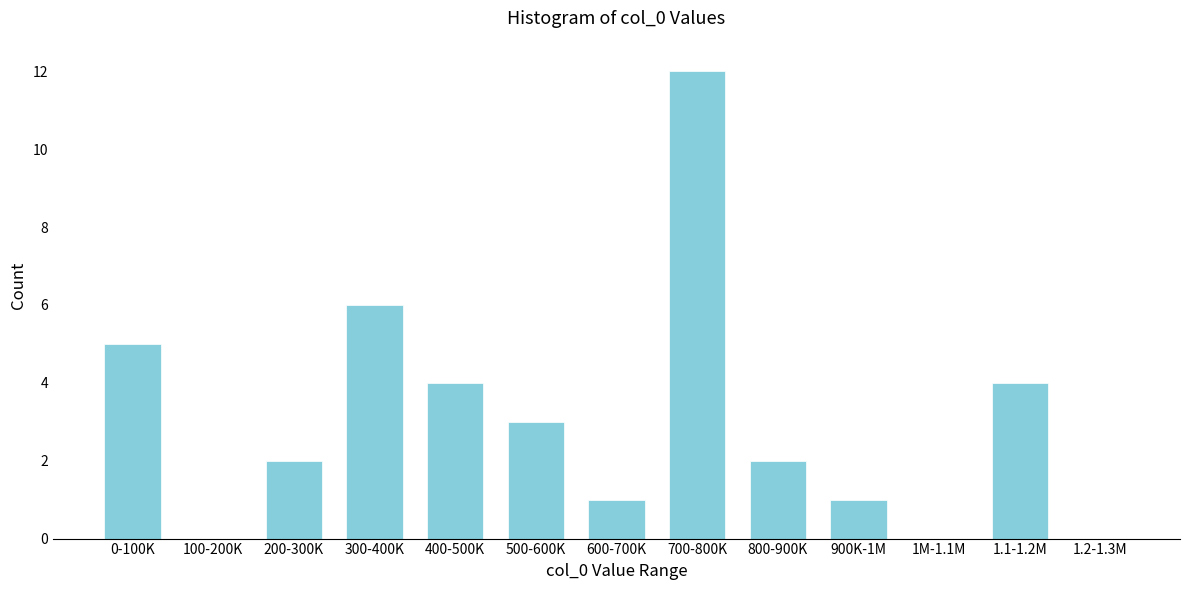

Reading right to left, list all the values displayed in this chart.

1.2-1.3M=0	1.1-1.2M=4	1M-1.1M=0	900K-1M=1	800-900K=2	700-800K=12	600-700K=1	500-600K=3	400-500K=4	300-400K=6	200-300K=2	100-200K=0	0-100K=5